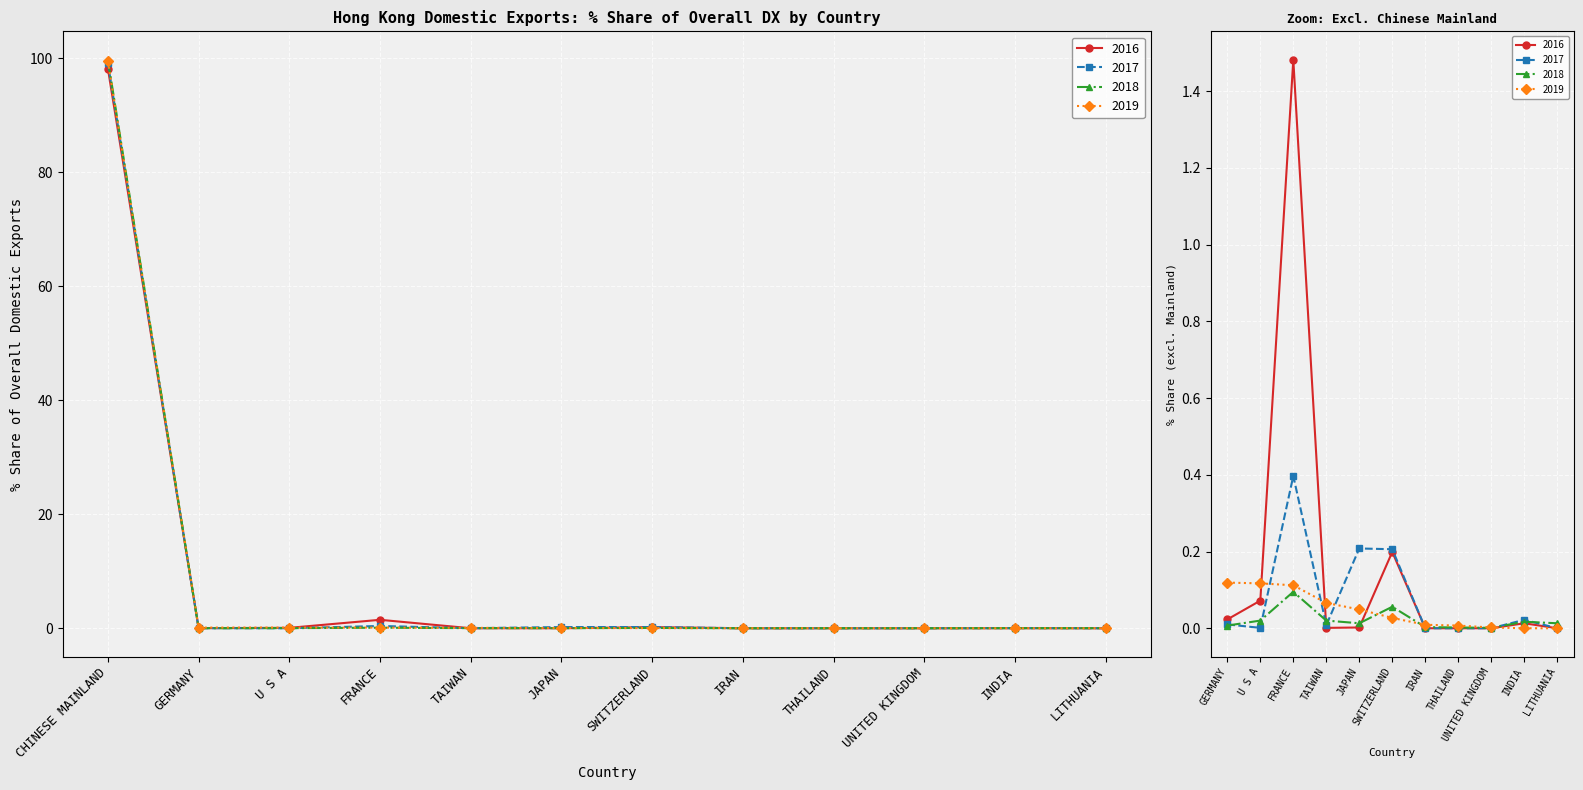

Between TAIWAN and JAPAN, which series saw the biggest shift?

2017